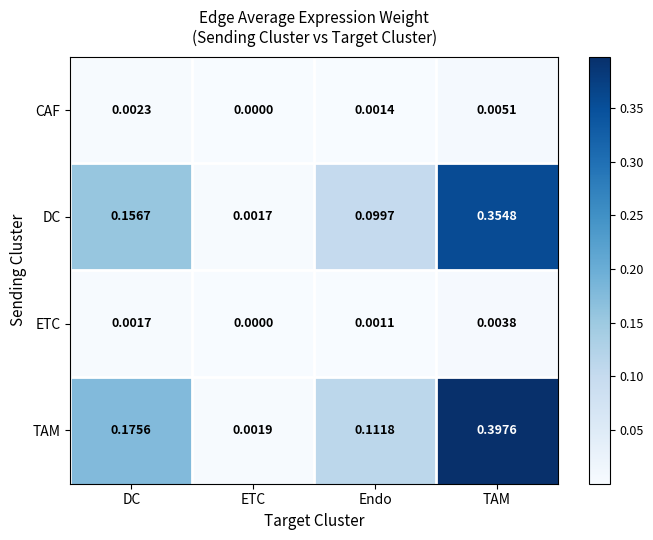

Which series has the largest range (max minus min)?

TAM